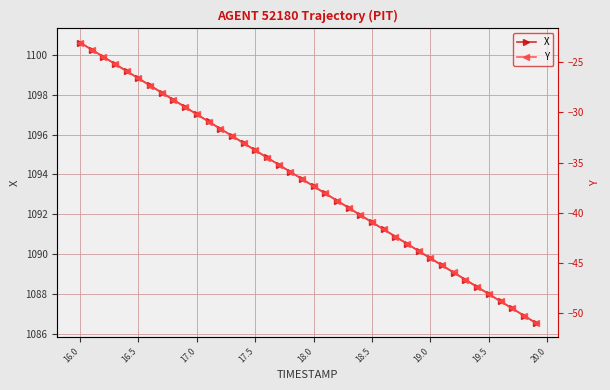

True or false: X has more than 0 points higher than both neighbors.

False